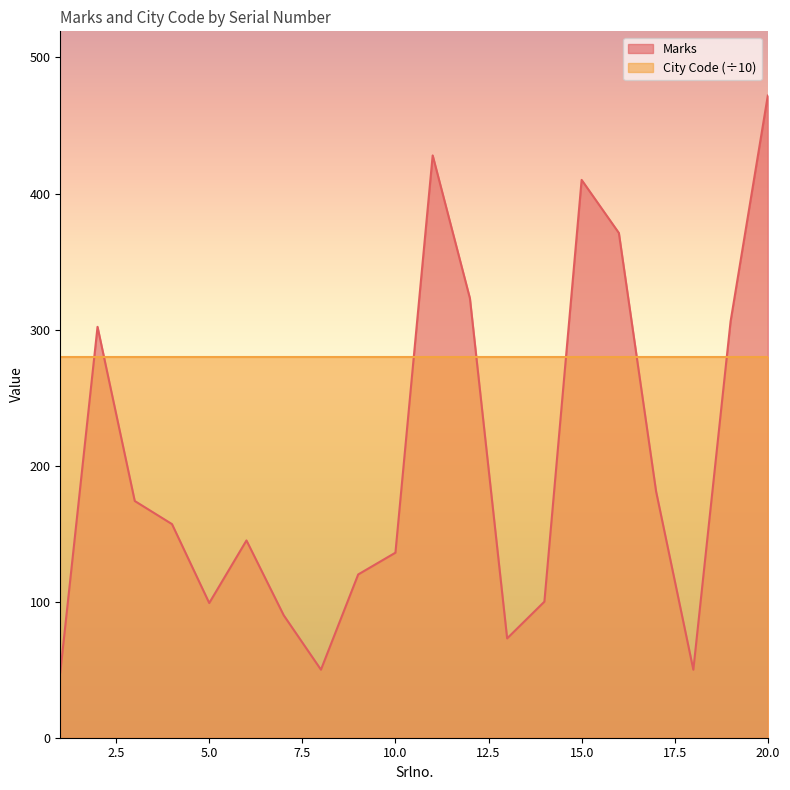

Where is the first local minimum?

5